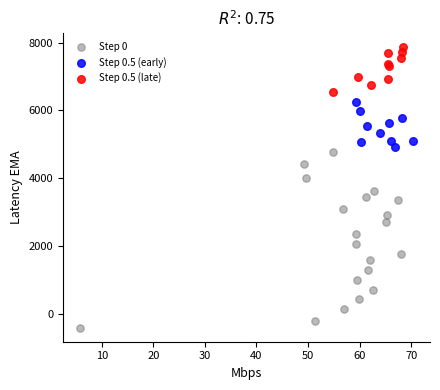

Which series reaches the minimum Y coordinate?

Step 0